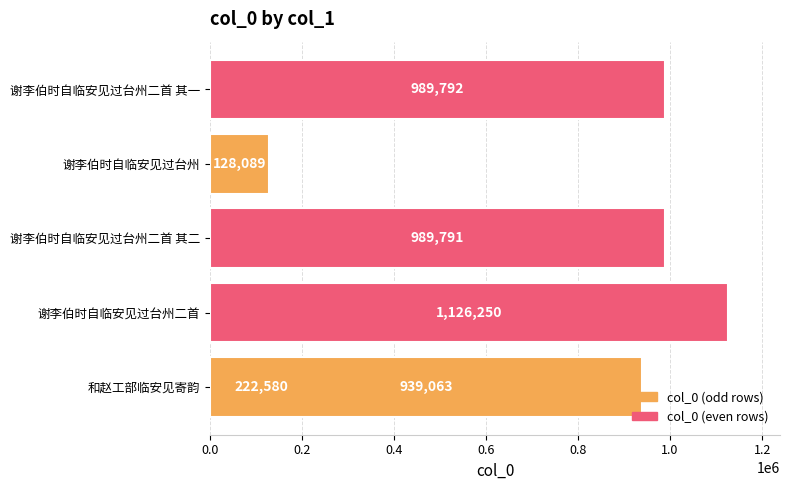

Count the number of values greater than 989791.

2